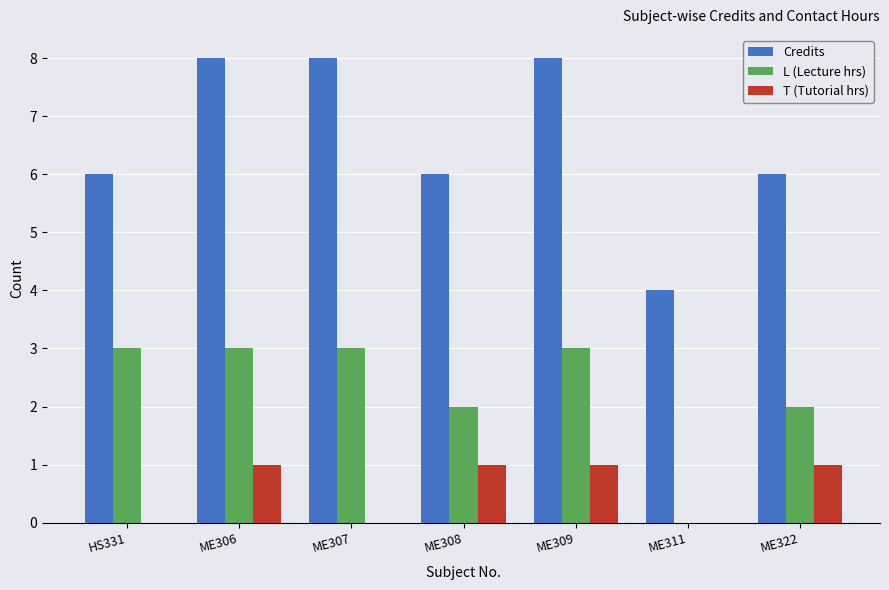

What is the greatest value displayed?

8